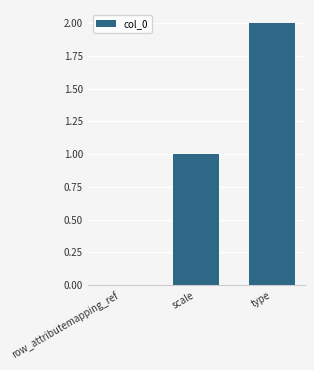

What is the greatest value displayed?

2